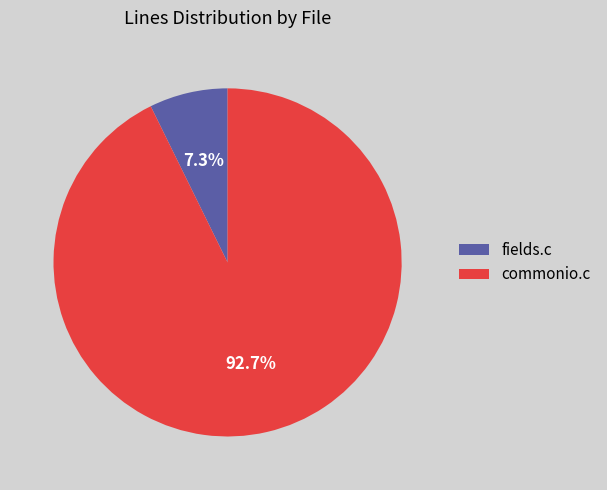

Does commonio.c account for over 50% of the chart?

Yes